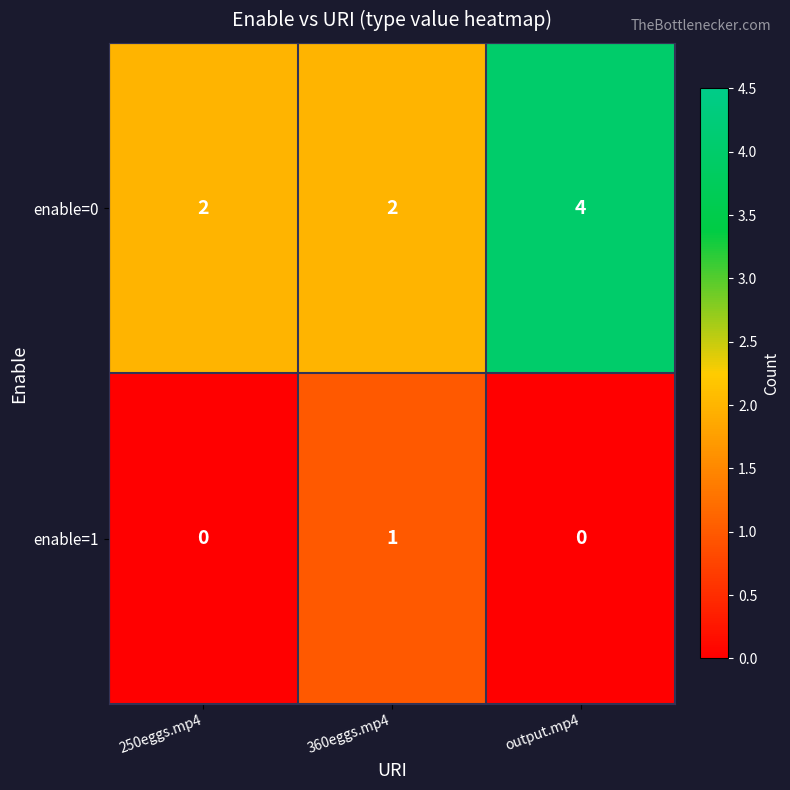

Reading right to left, transcribe all the data shown in this chart.

enable=0: 4	2	2
enable=1: 0	1	0